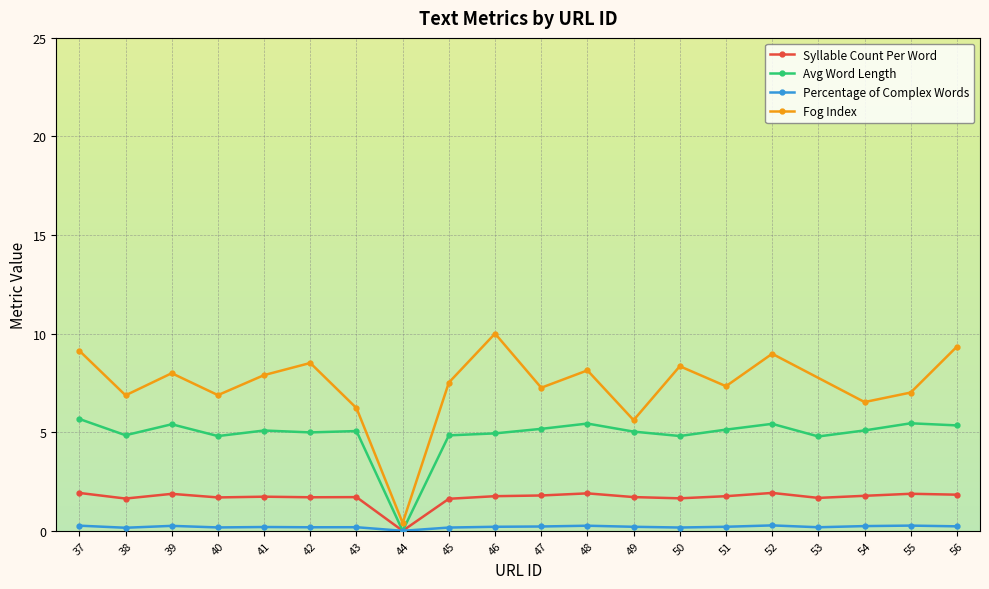

True or false: Percentage of Complex Words and Avg Word Length intersect in this chart.

False